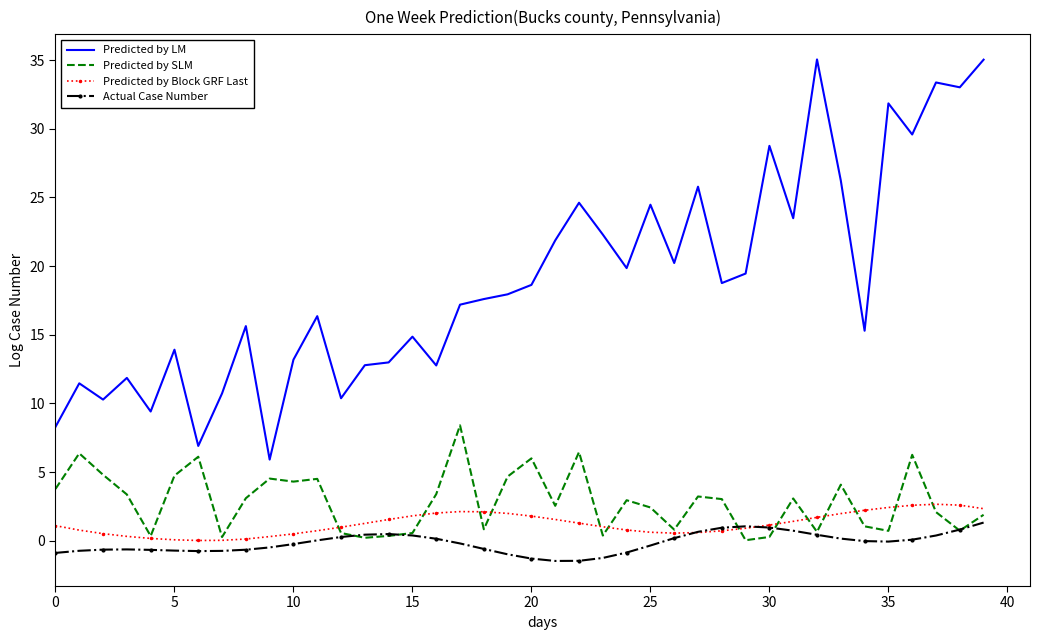

Which series has the widest spread of values?

Predicted by LM